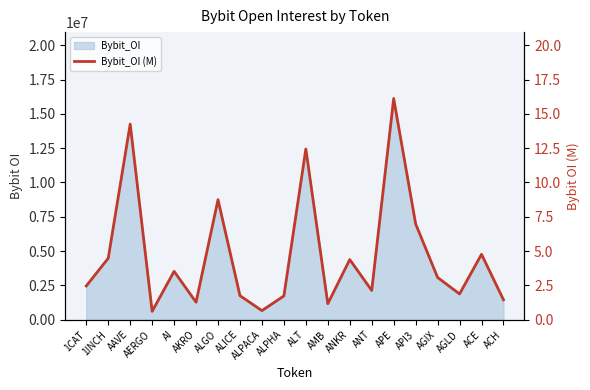

What is the maximum value shown in the chart?

16.1